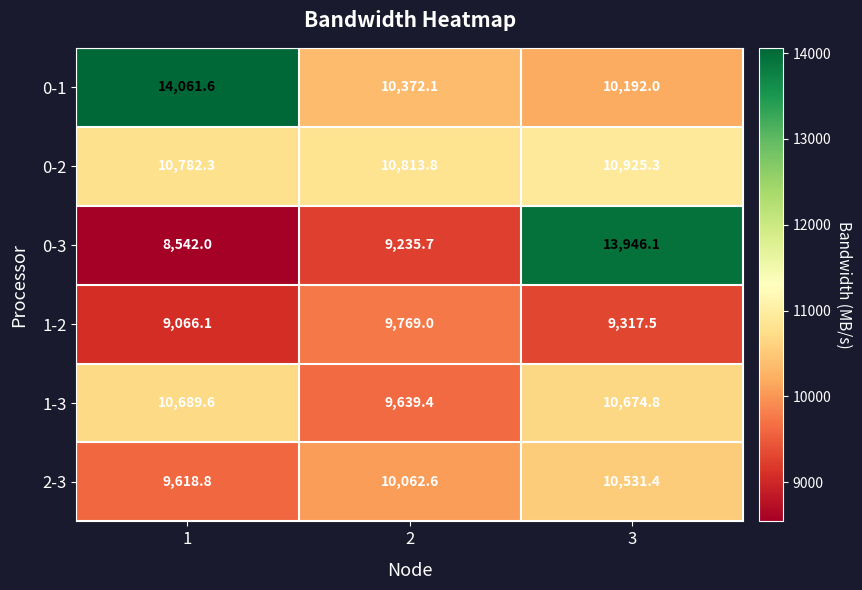

Which category has the highest value in the 0-2 series?

3